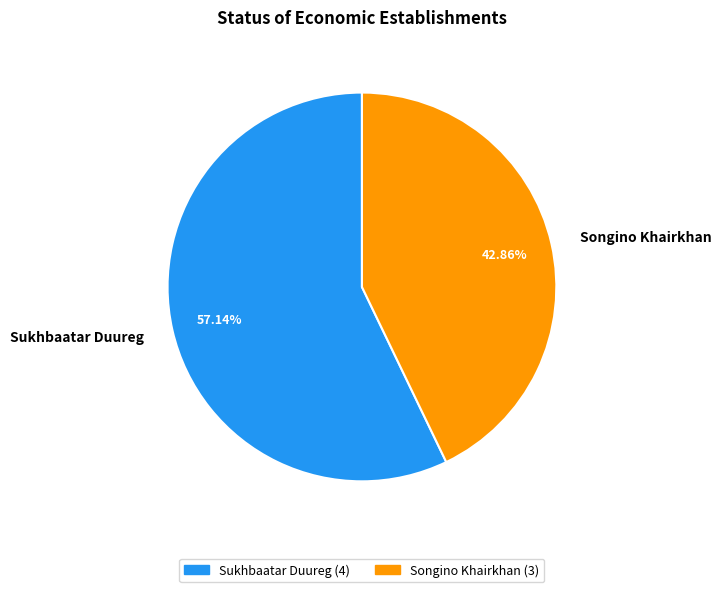

To the nearest percent, what portion does Songino Khairkhan represent?

43%